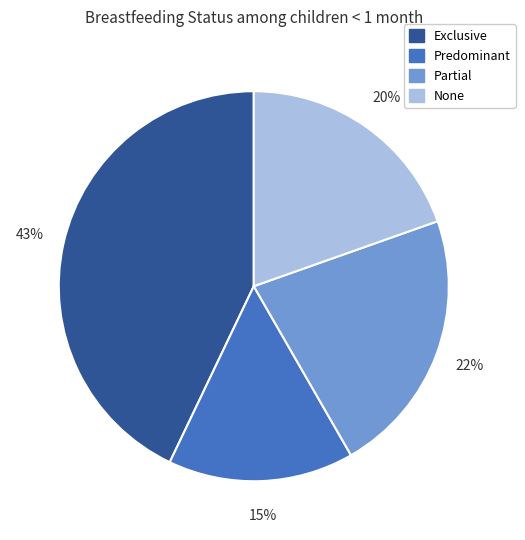

Is the sum of Exclusive and Predominant greater than half?

Yes